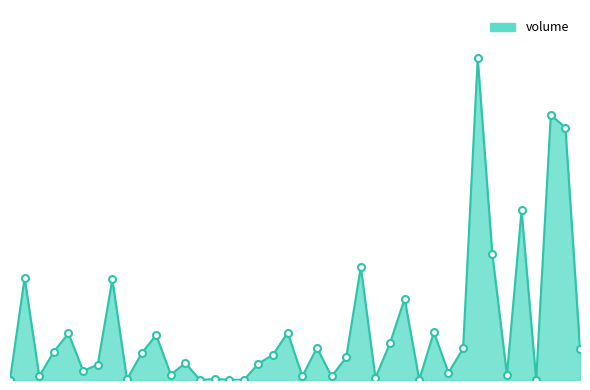

Which category has the highest value across all series?

32